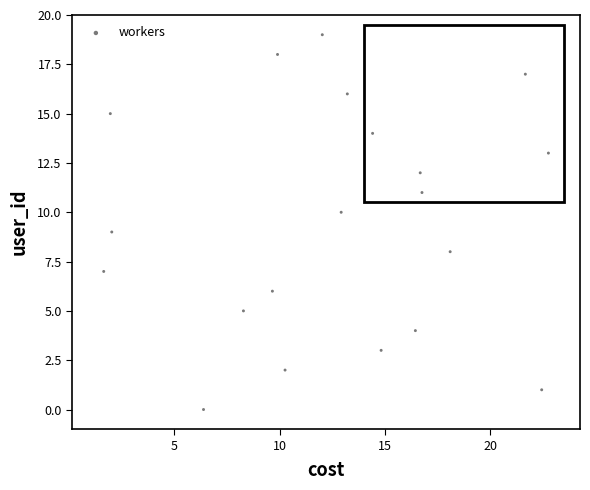

What is the range of Y values (max minus min)?

19